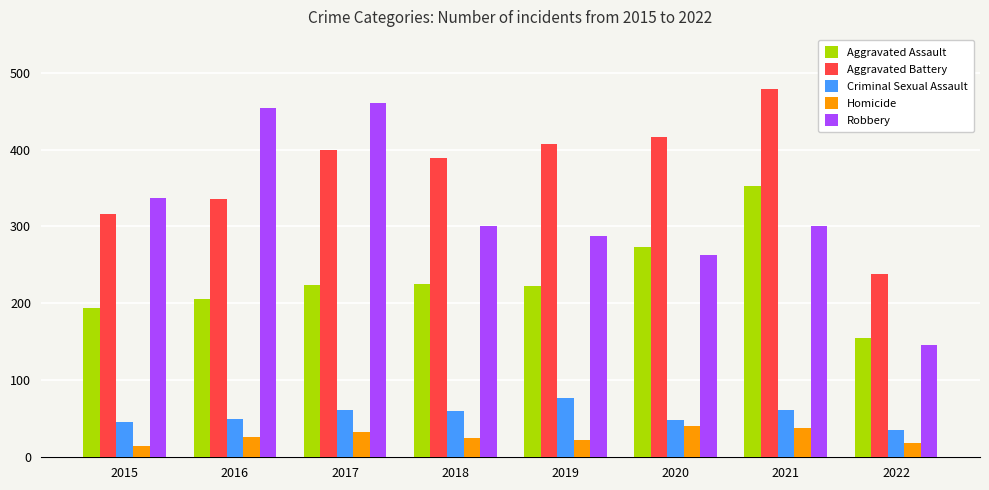

At which category is the sum across all series the highest?

2021